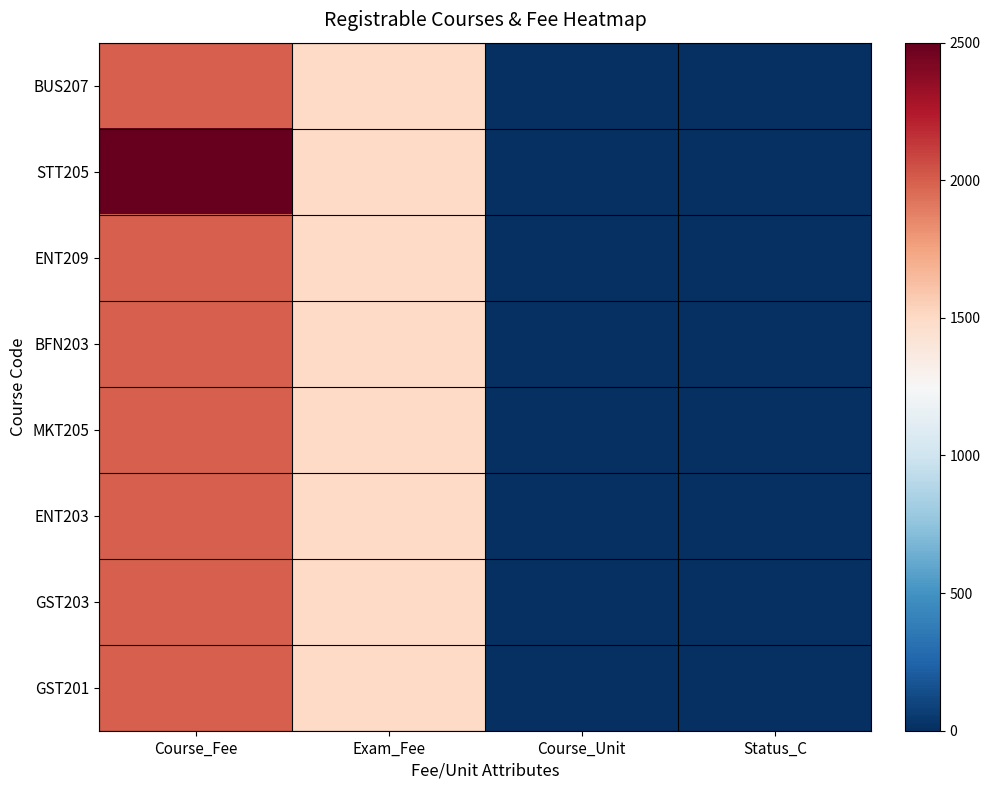

Which series has the largest total across all categories?

STT205